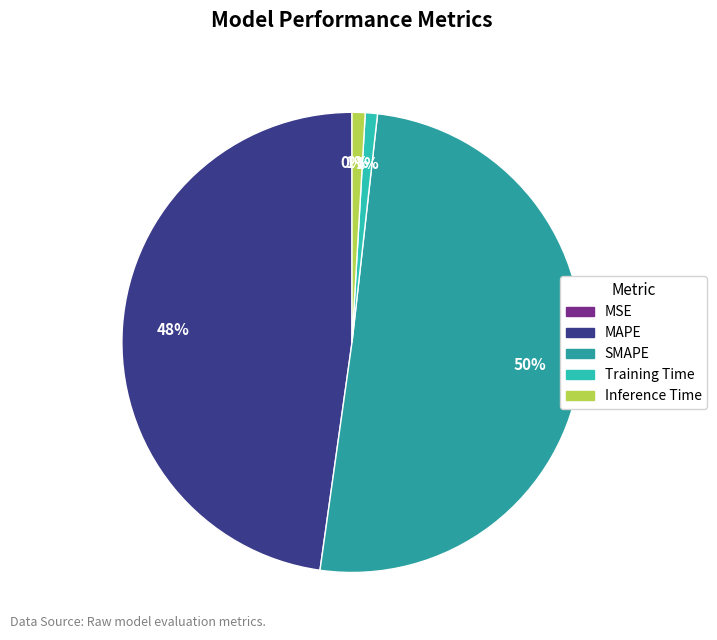

To the nearest percent, what portion does Training Time represent?

1%